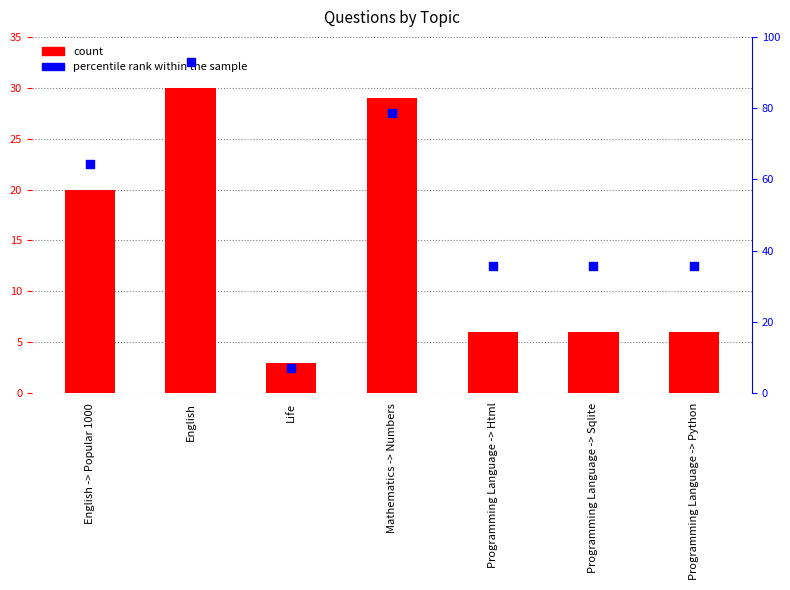

Which series has the largest total across all categories?

percentile rank within the sample